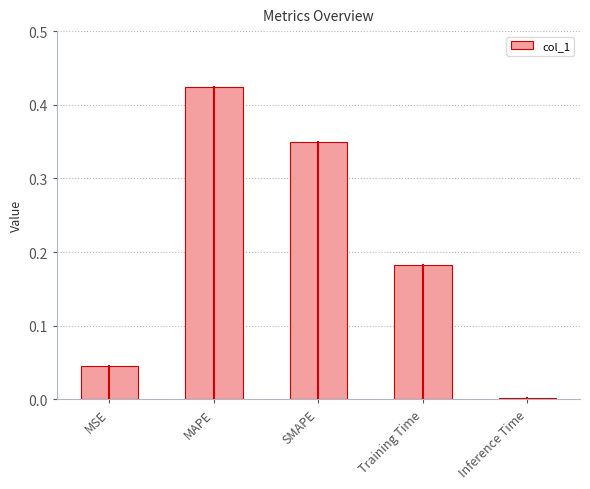

What is the change in value from MSE to Training Time?

+0.1